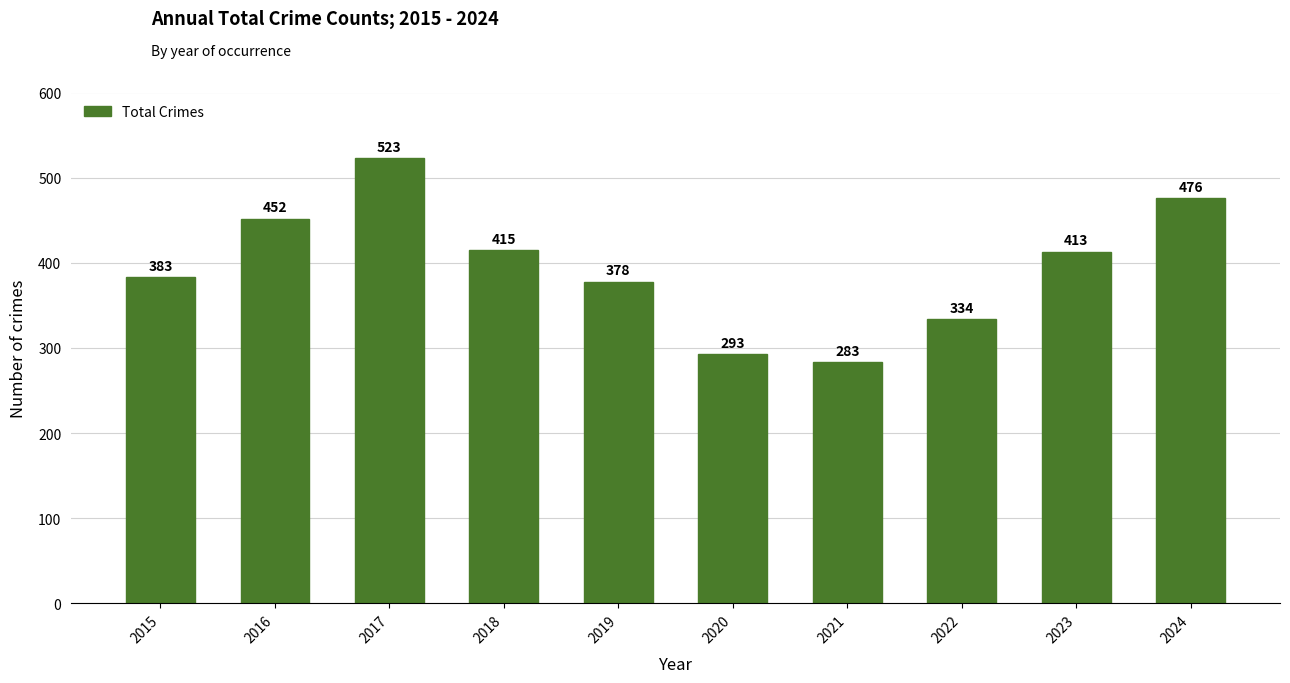

What is the change in value from 2020 to 2024?

+183